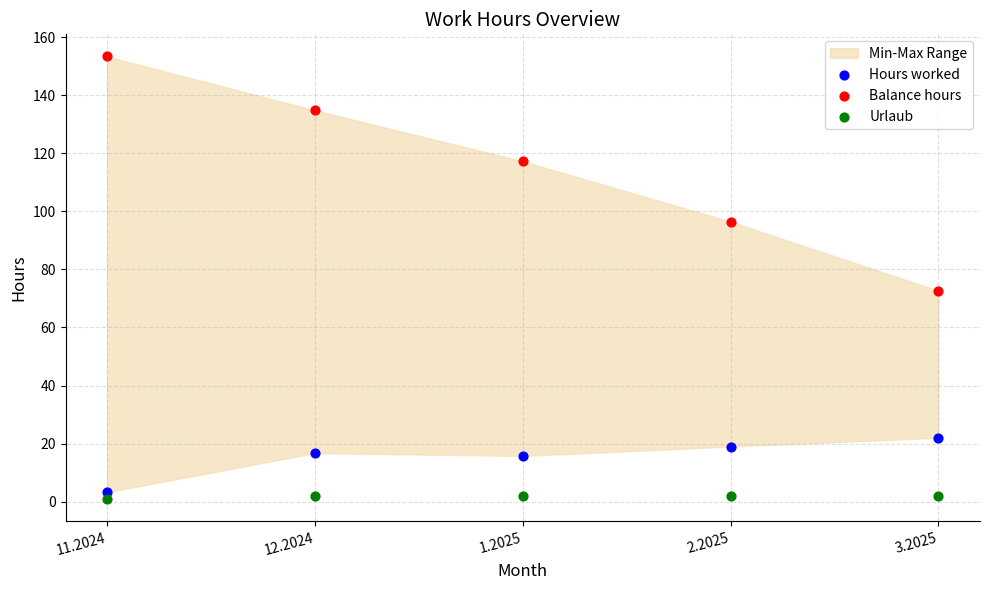

Which series contains the highest Y value?

Balance hours